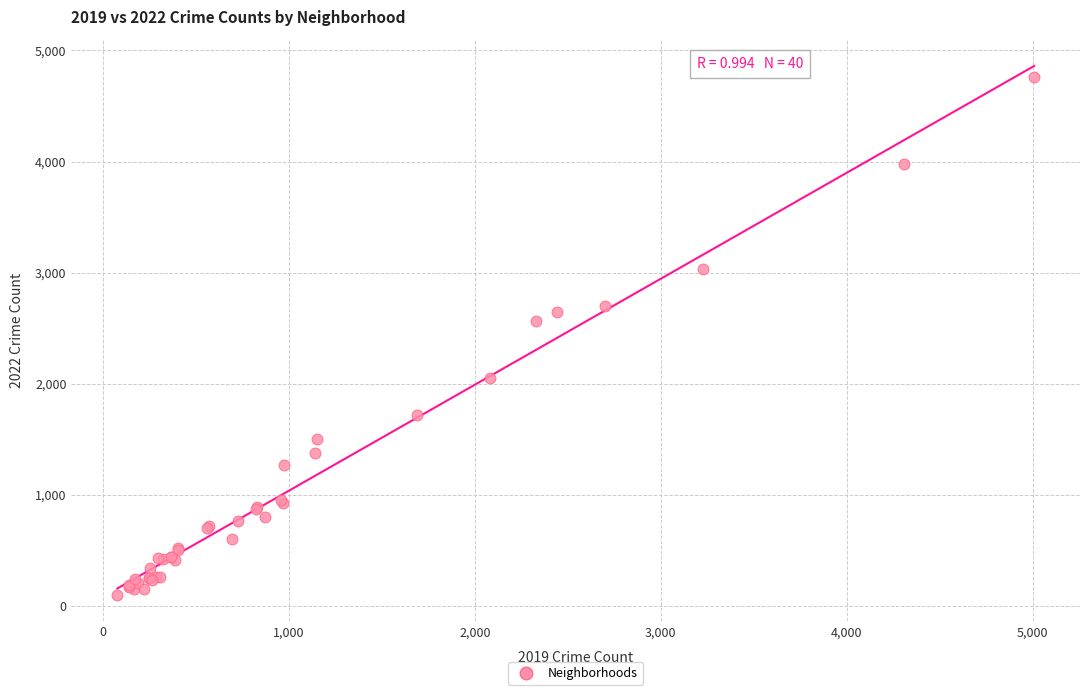

What Y value in the scatter plot is closest to 2431?

2566